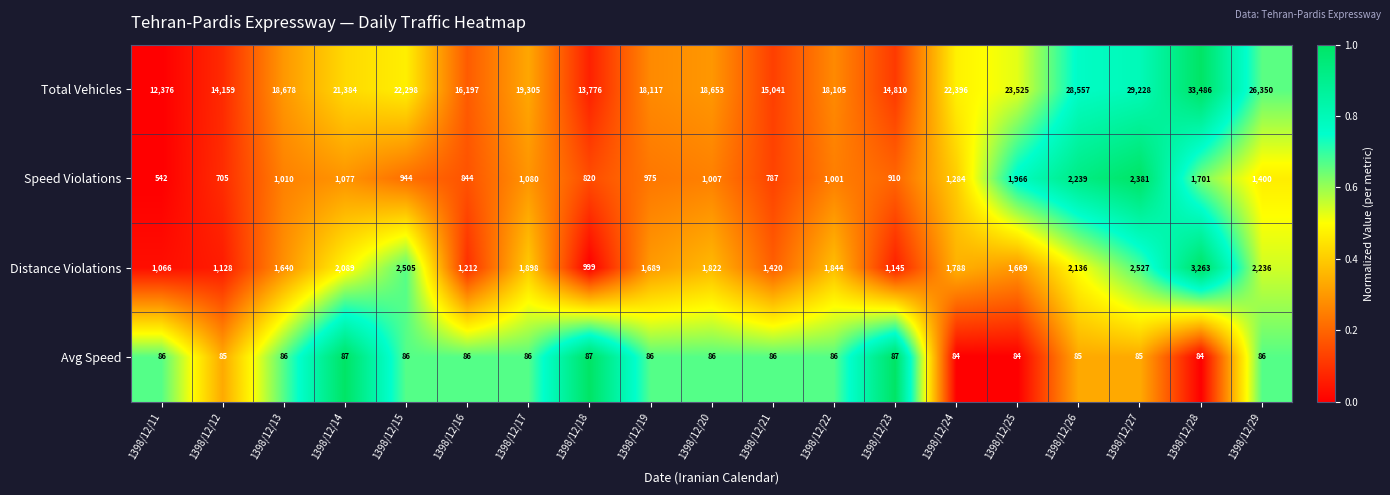

What is the difference between the Total Vehicles values at 1398/12/25 and 1398/12/12?

9366